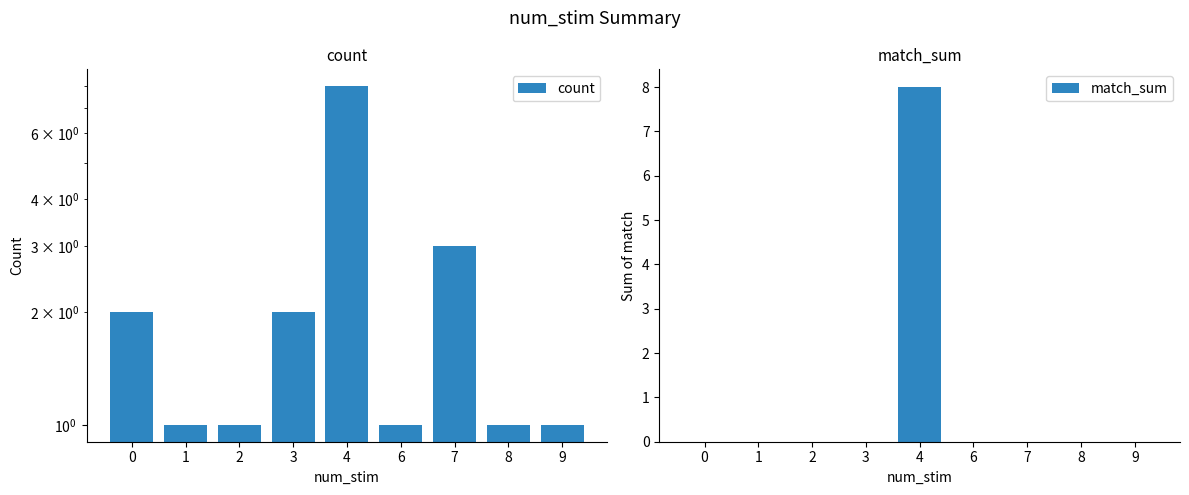

The match_sum series shows 0 at 3. True or false?

True